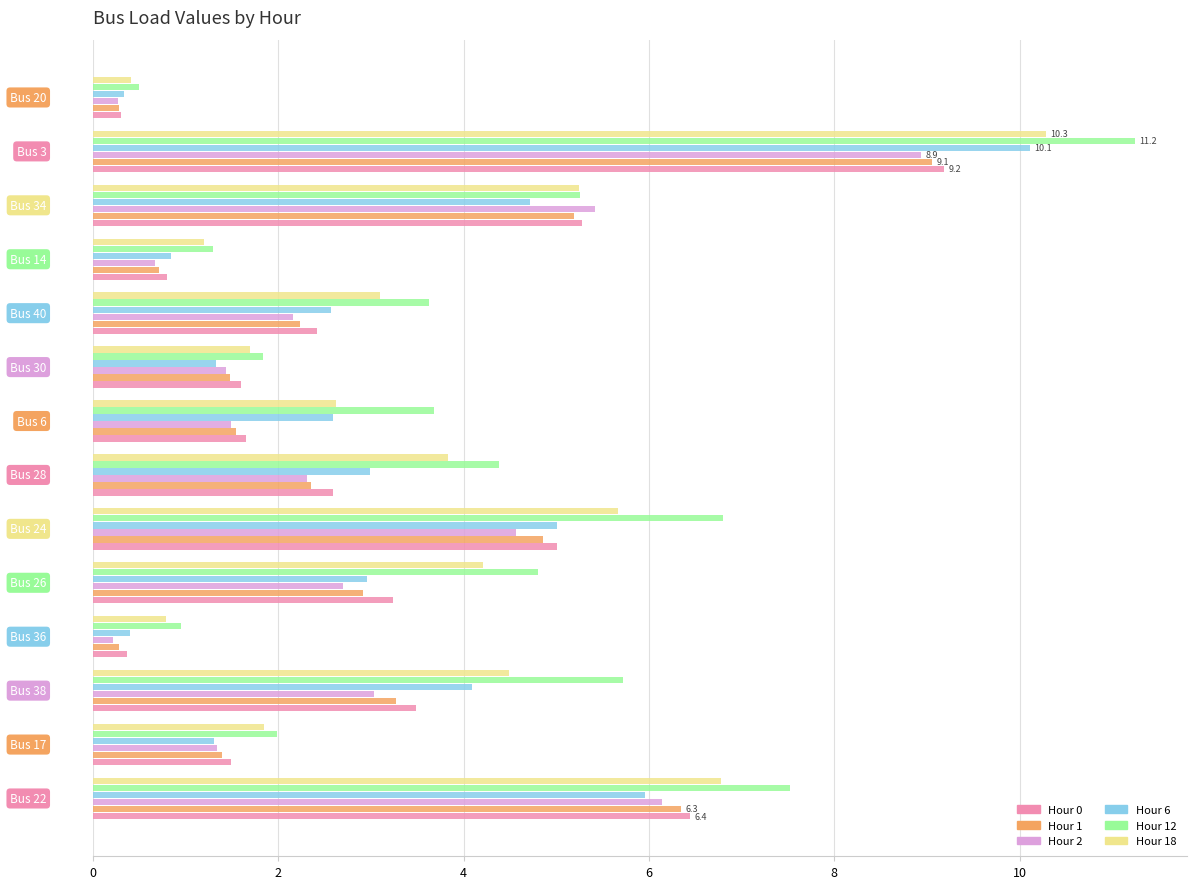

What are all the series names shown in the legend?

Hour 0, Hour 1, Hour 2, Hour 6, Hour 12, Hour 18